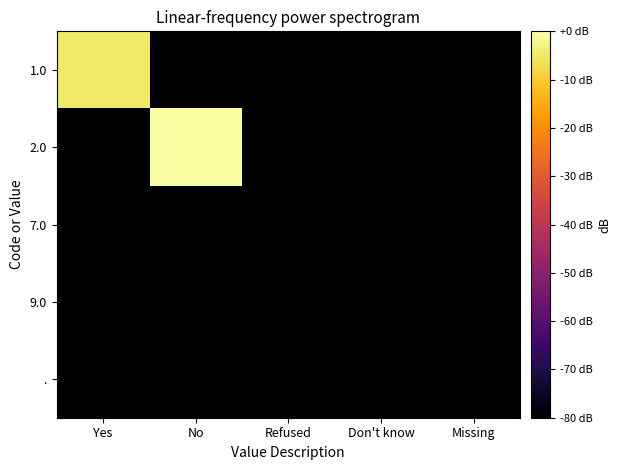

Reading left to right, what are all the values shown in this chart?

1.0: Yes=-4.9	No=-80.0	Refused=-80.0	Don't know=-80.0	Missing=-80.0
2.0: Yes=-80.0	No=0.0	Refused=-80.0	Don't know=-80.0	Missing=-80.0
7.0: Yes=-80.0	No=-80.0	Refused=-80.0	Don't know=-80.0	Missing=-80.0
9.0: Yes=-80.0	No=-80.0	Refused=-80.0	Don't know=-80.0	Missing=-80.0
.: Yes=-80.0	No=-80.0	Refused=-80.0	Don't know=-80.0	Missing=-80.0